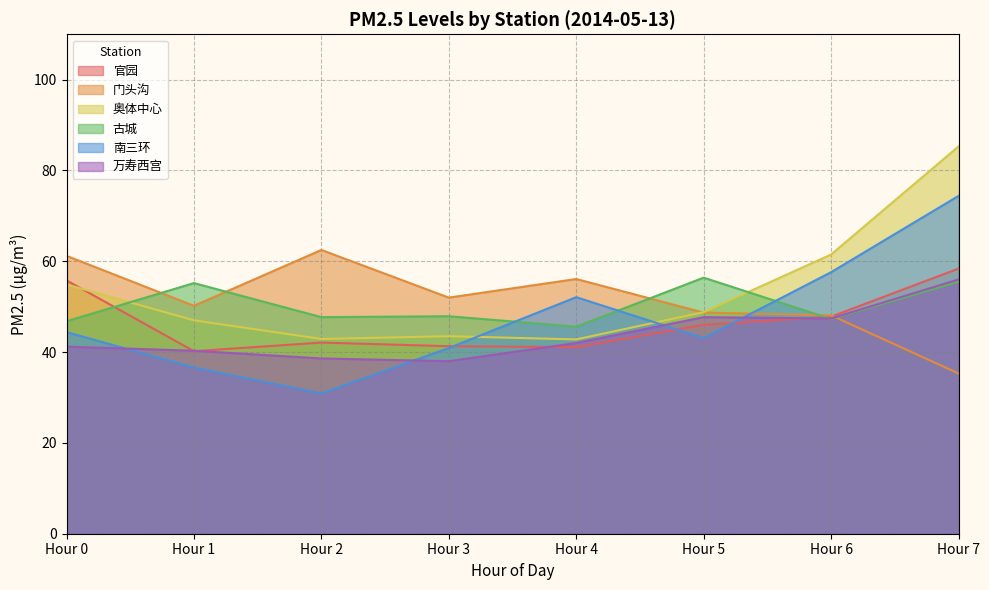

Reading left to right, list all the values displayed in this chart.

官园: Hour 0=55.8	Hour 1=40.2	Hour 2=42.1	Hour 3=41.3	Hour 4=41.1	Hour 5=46.0	Hour 6=47.8	Hour 7=58.4
门头沟: Hour 0=61.2	Hour 1=50.2	Hour 2=62.5	Hour 3=52.0	Hour 4=56.1	Hour 5=48.7	Hour 6=48.1	Hour 7=35.3
奥体中心: Hour 0=54.9	Hour 1=47.0	Hour 2=42.9	Hour 3=43.5	Hour 4=42.8	Hour 5=48.8	Hour 6=61.5	Hour 7=85.3
古城: Hour 0=46.8	Hour 1=55.2	Hour 2=47.7	Hour 3=47.9	Hour 4=45.6	Hour 5=56.4	Hour 6=47.3	Hour 7=55.5
南三环: Hour 0=44.4	Hour 1=36.6	Hour 2=30.9	Hour 3=40.9	Hour 4=52.1	Hour 5=43.1	Hour 6=57.6	Hour 7=74.4
万寿西宫: Hour 0=41.2	Hour 1=40.3	Hour 2=38.6	Hour 3=38.0	Hour 4=42.0	Hour 5=47.7	Hour 6=47.4	Hour 7=56.0